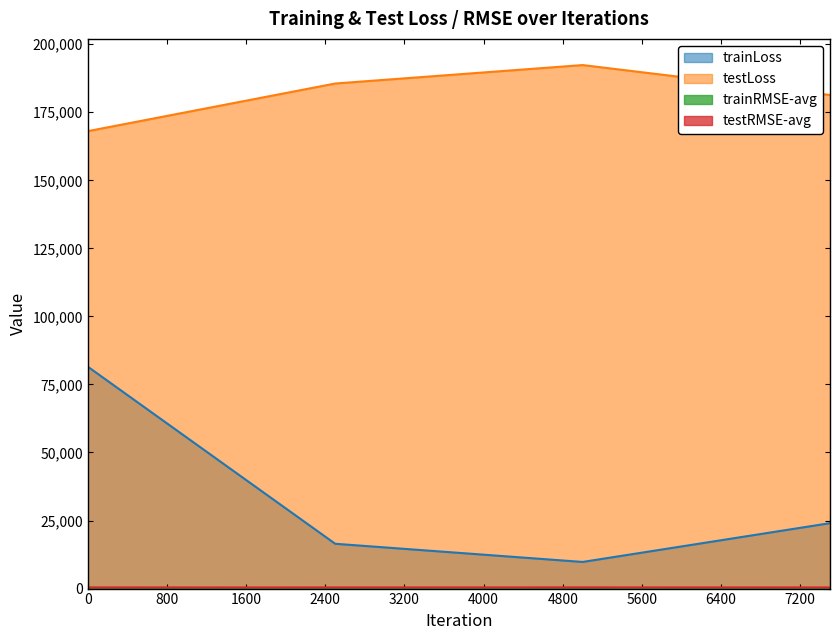

How many data points in trainLoss are less than 24037?

2